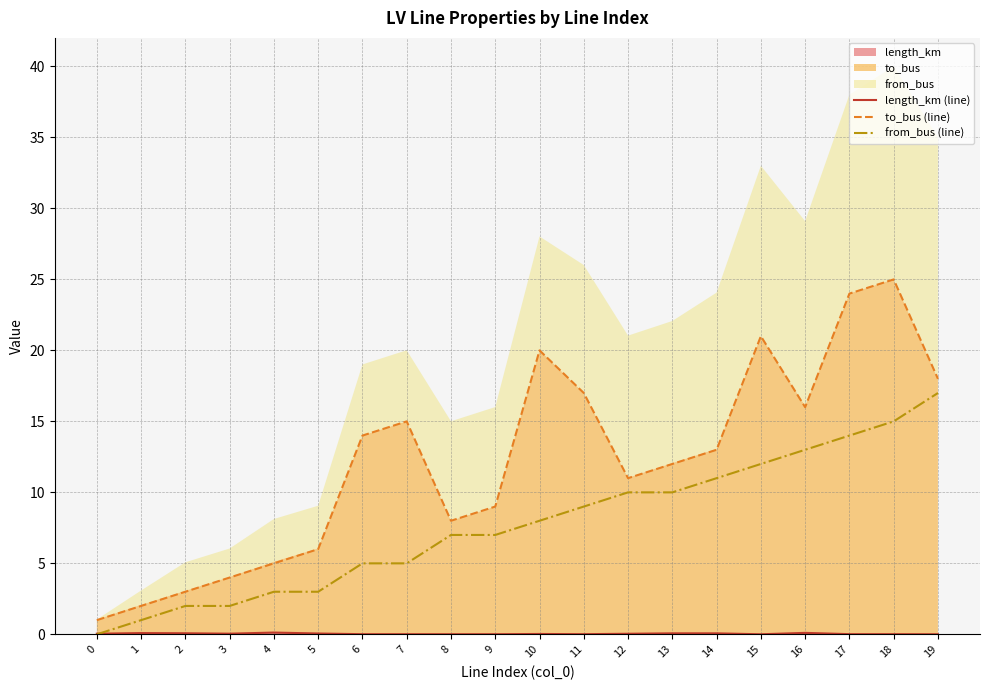

True or false: from_bus (line) and to_bus (line) cross at least once.

False